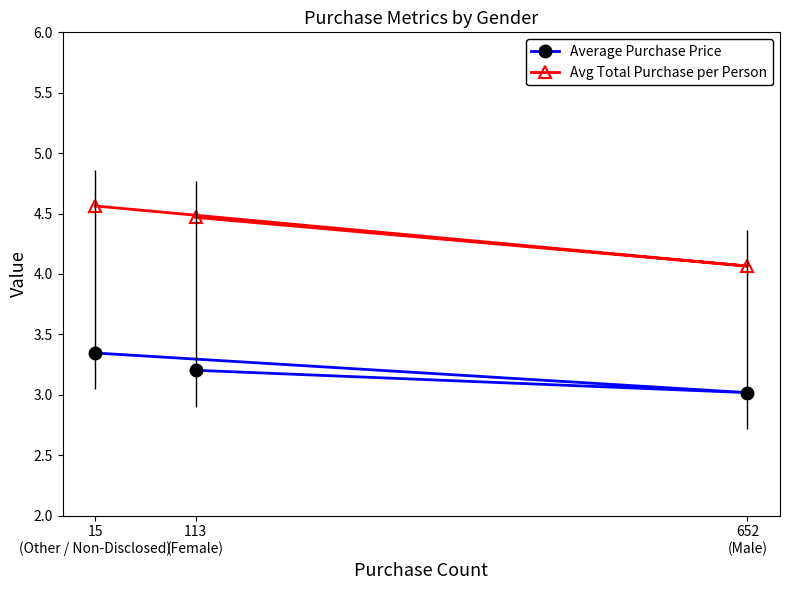

How many lines are shown in the chart?

2